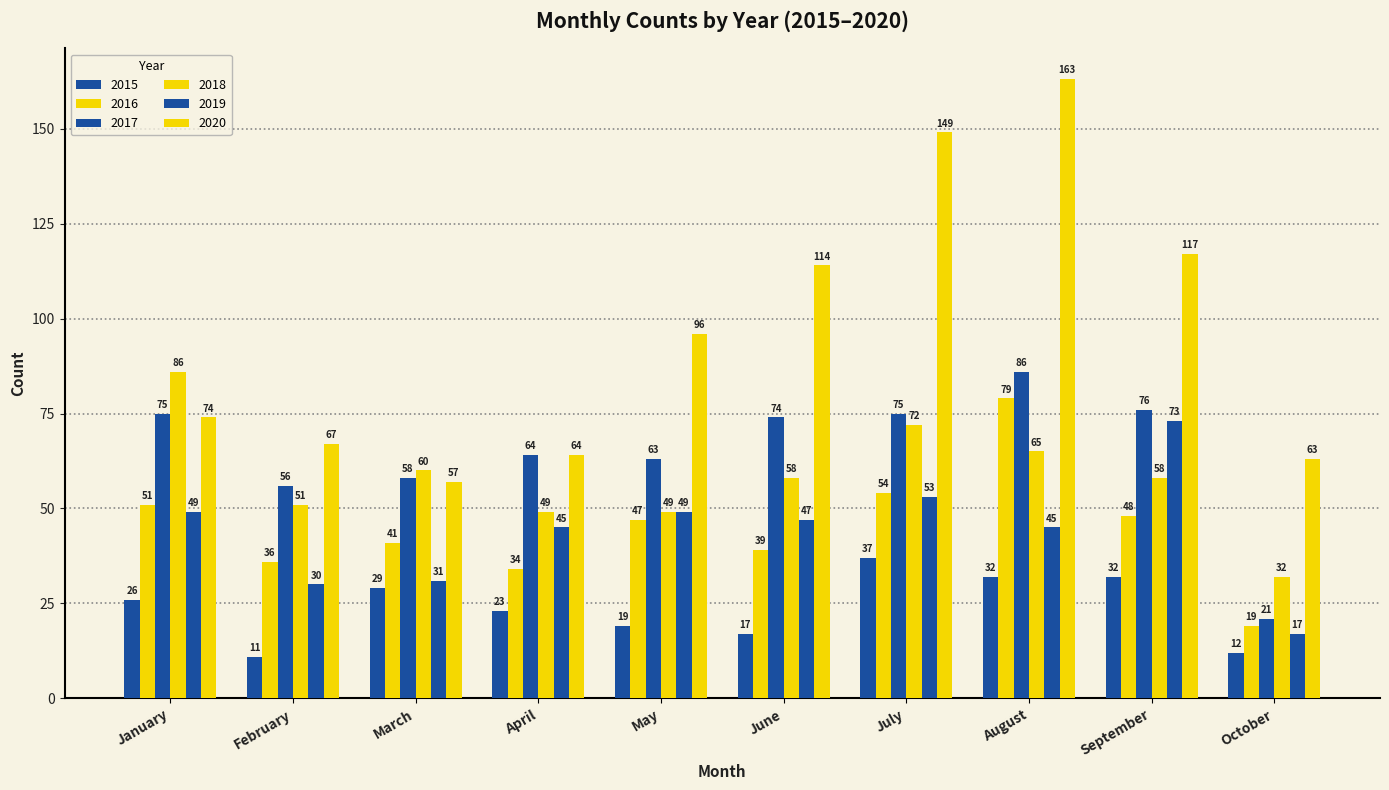

Does the chart contain any negative values?

No